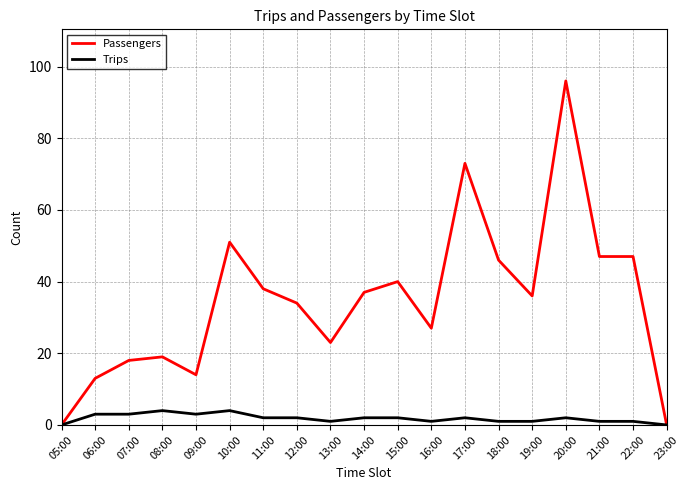

The value of Passengers at 09:00 is 14. True or false?

True